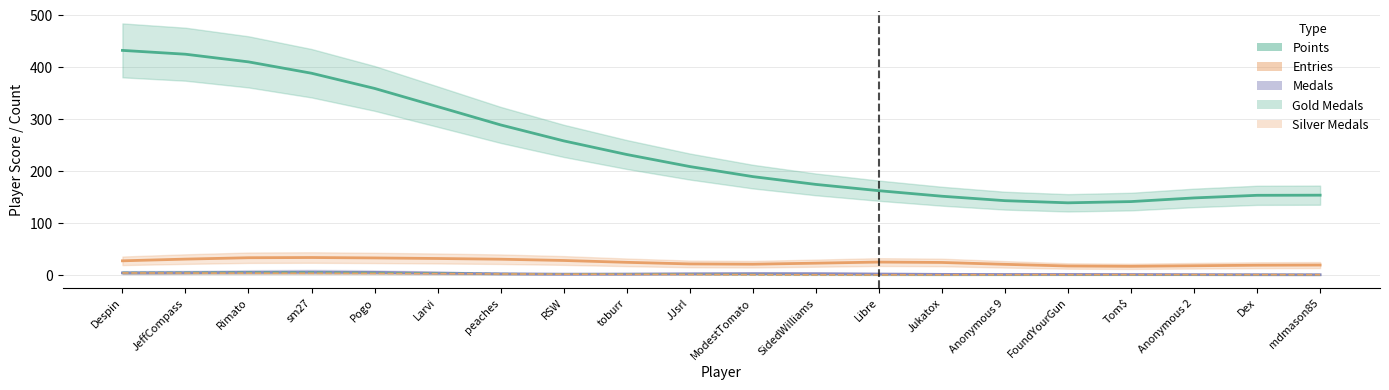

What position from the right is RSW?

13